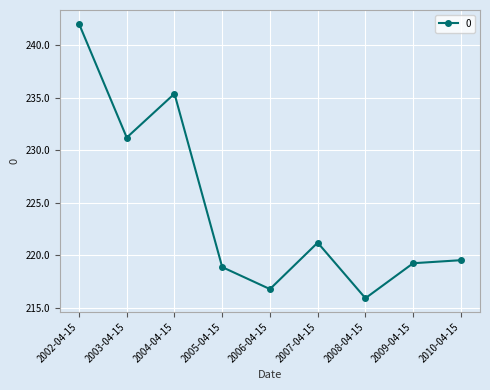

Does the chart display data point markers on the line(s)?

Yes